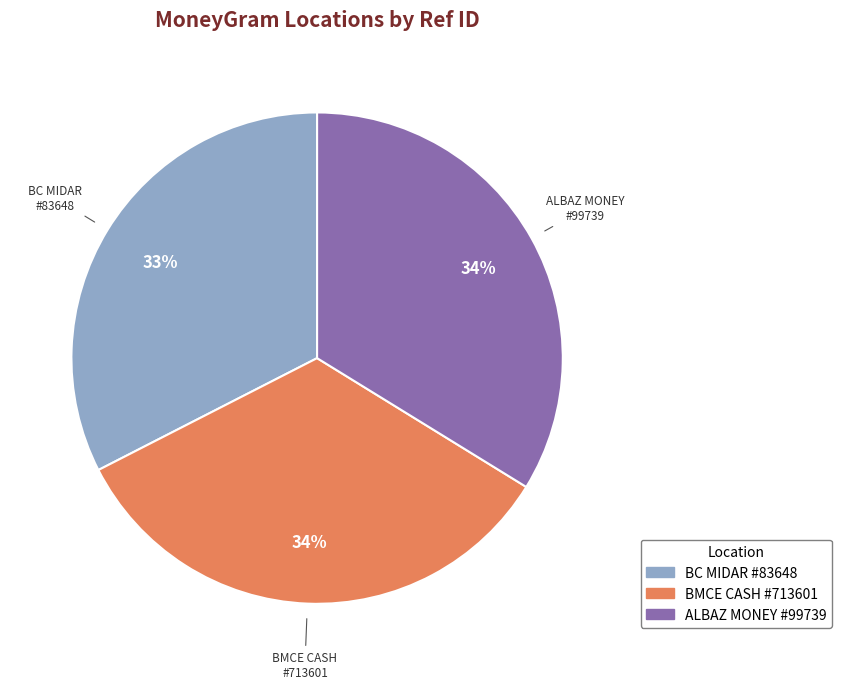

How many slices are in this pie chart?

3